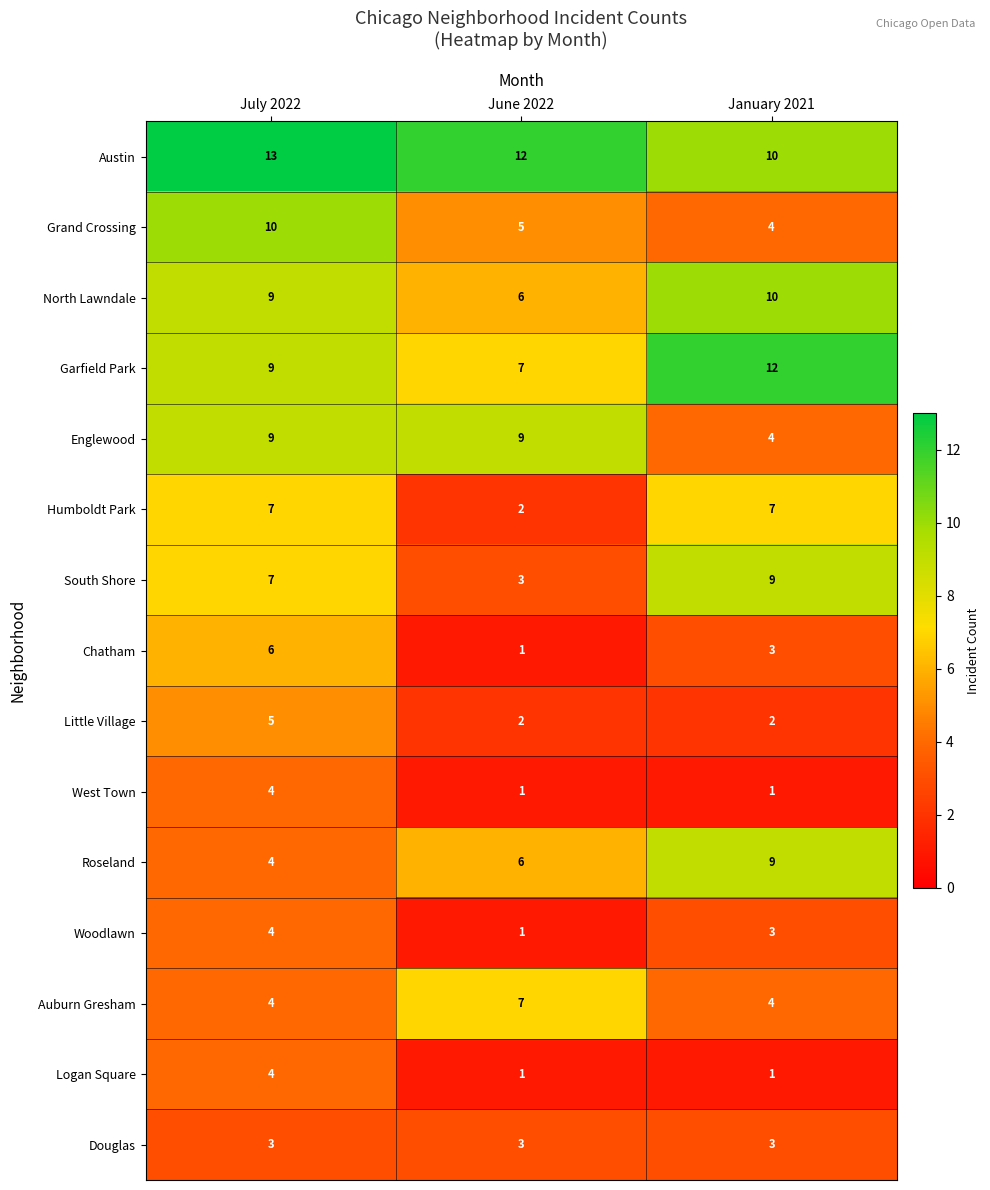

What is the sum of the Roseland values at June 2022 and January 2021?

15